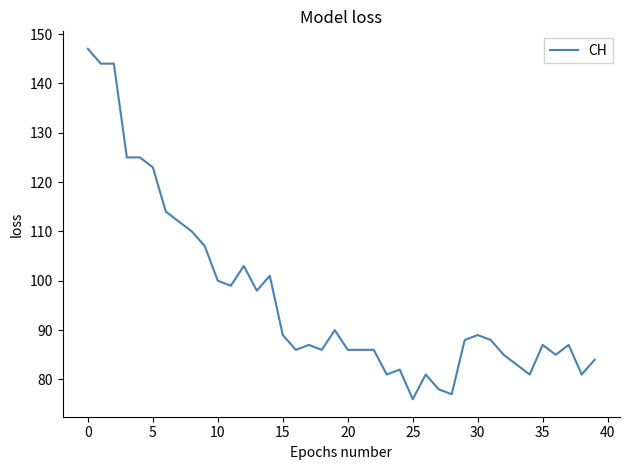

What is the difference between the maximum and minimum values?

71